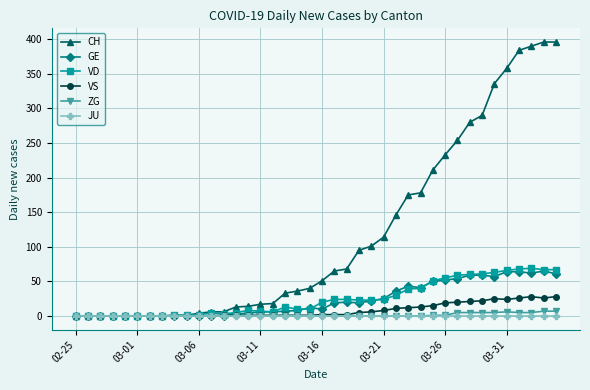

Which series has the largest range (max minus min)?

CH